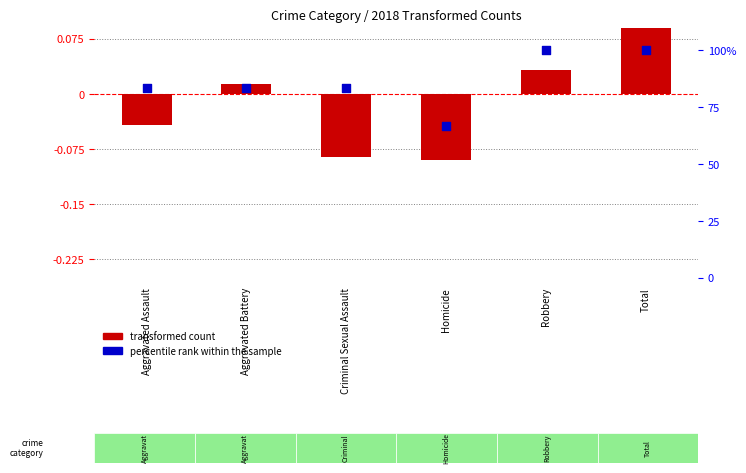

At which category is the sum across all series the highest?

Total